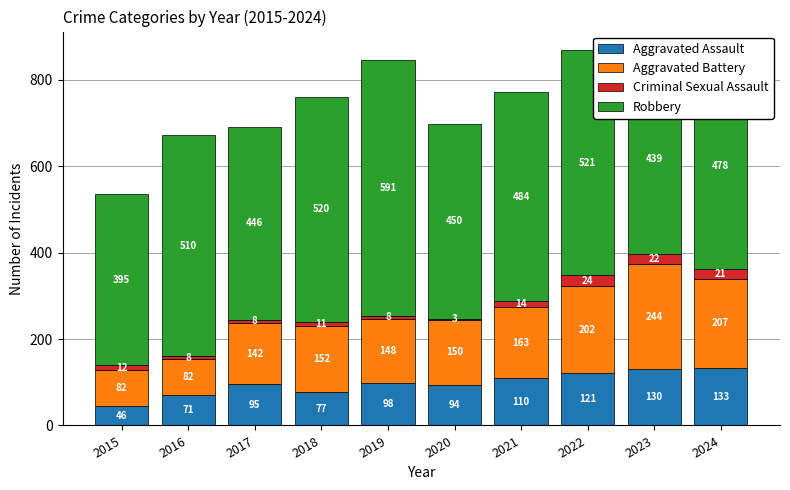

What are all the series names shown in the legend?

Aggravated Assault, Aggravated Battery, Criminal Sexual Assault, Robbery